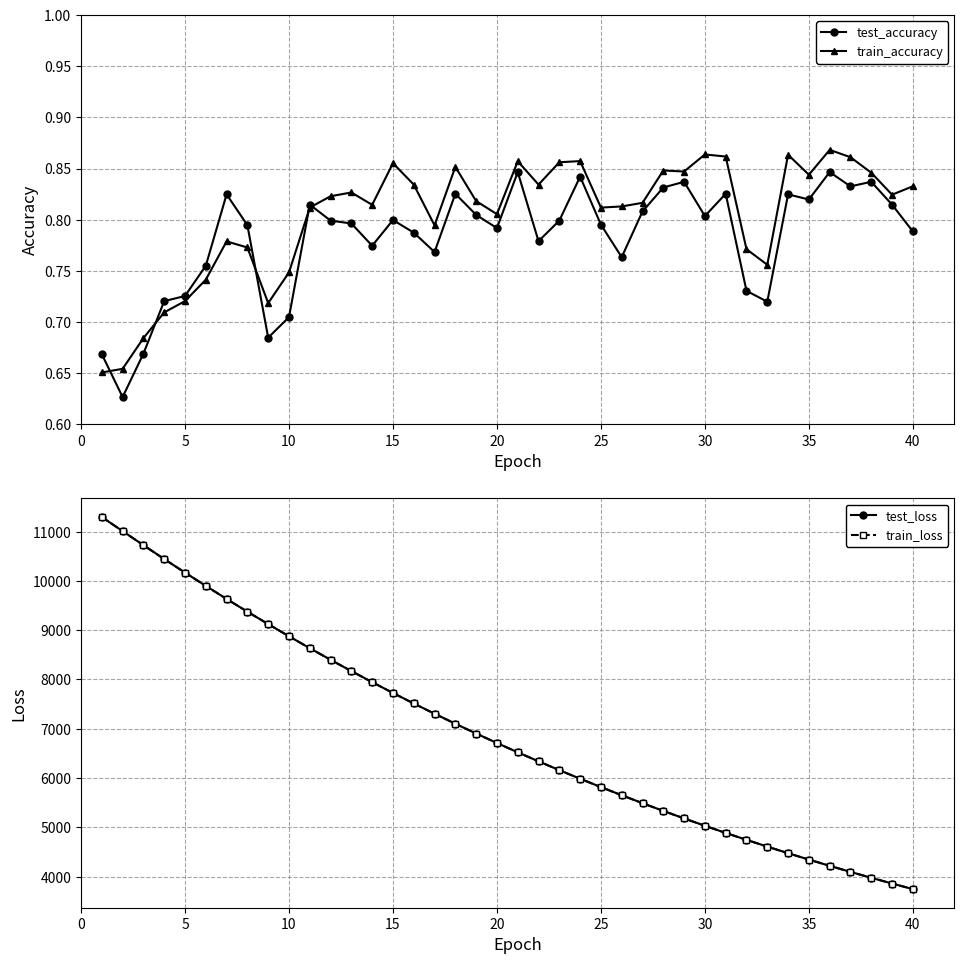

True or false: train_accuracy and train_loss intersect in this chart.

False